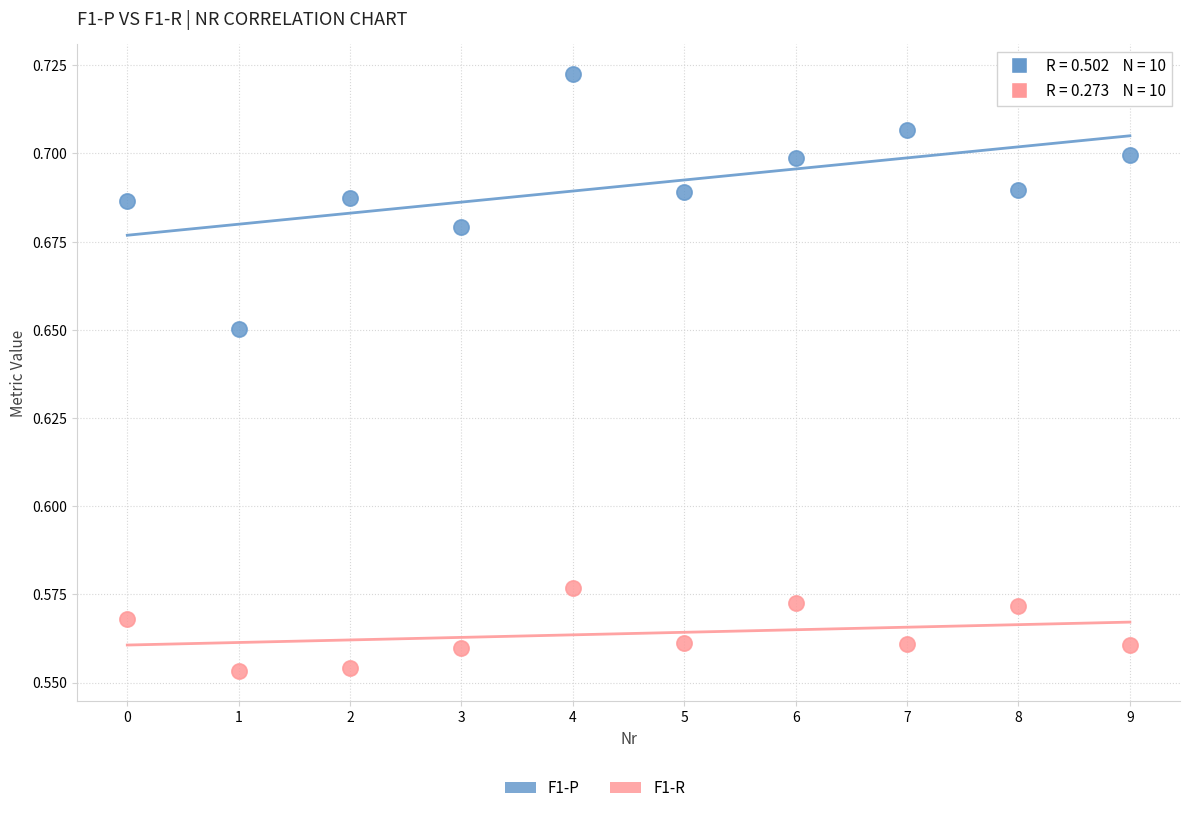

Which series has the widest spread of Y values?

F1-P